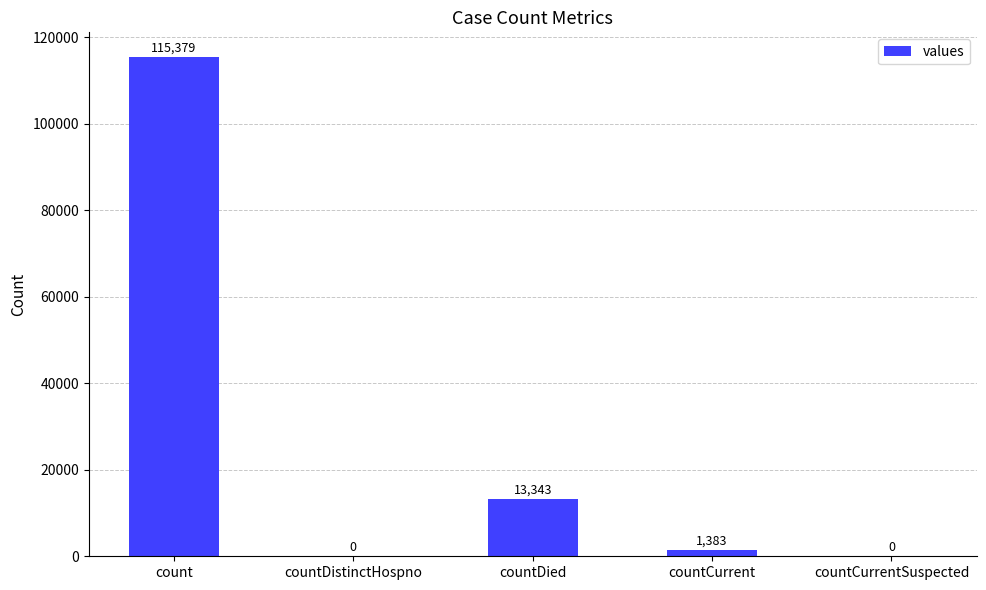

Read the value at countDied, to the nearest 50.

13350